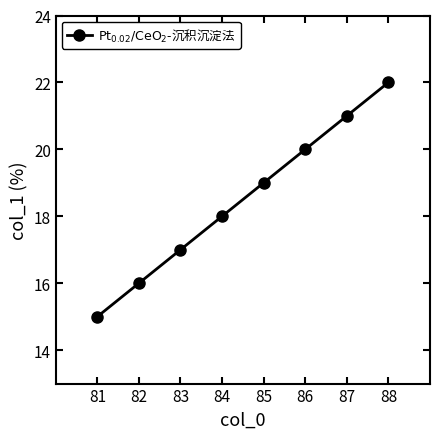

What is the difference between the maximum and minimum values?

7